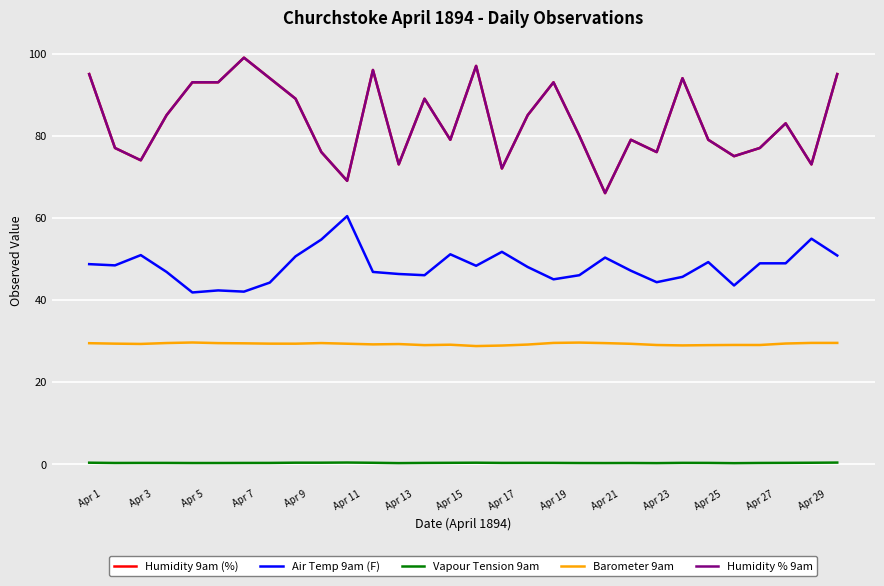

Is this an area chart (filled region under the line)?

No